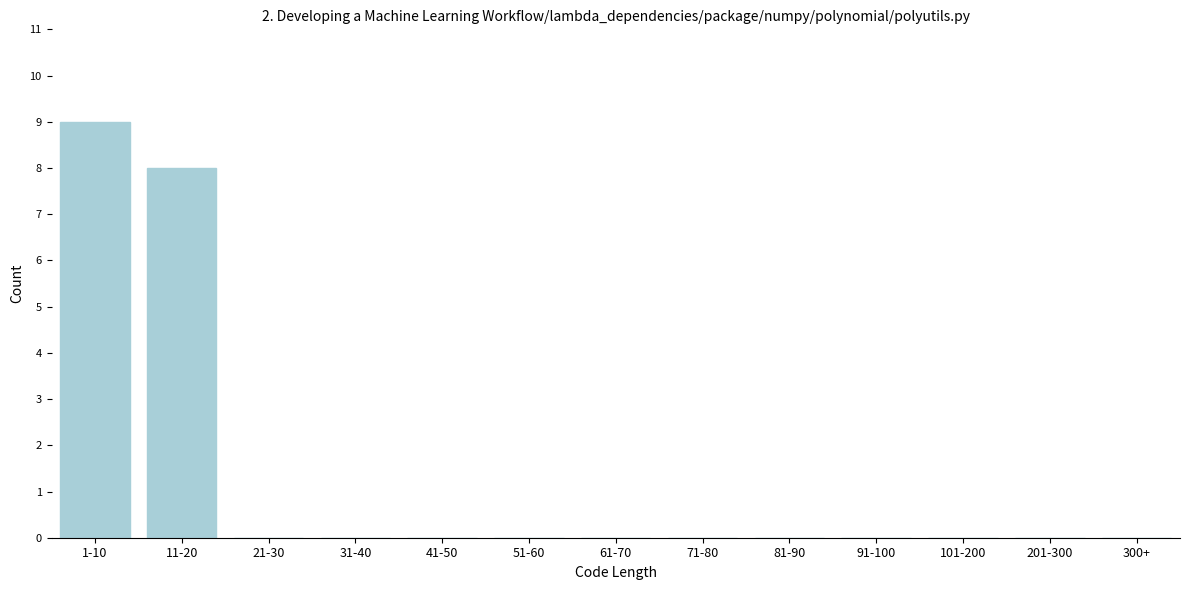

Reading left to right, what are all the values shown in this chart?

1-10=9	11-20=8	21-30=0	31-40=0	41-50=0	51-60=0	61-70=0	71-80=0	81-90=0	91-100=0	101-200=0	201-300=0	300+=0